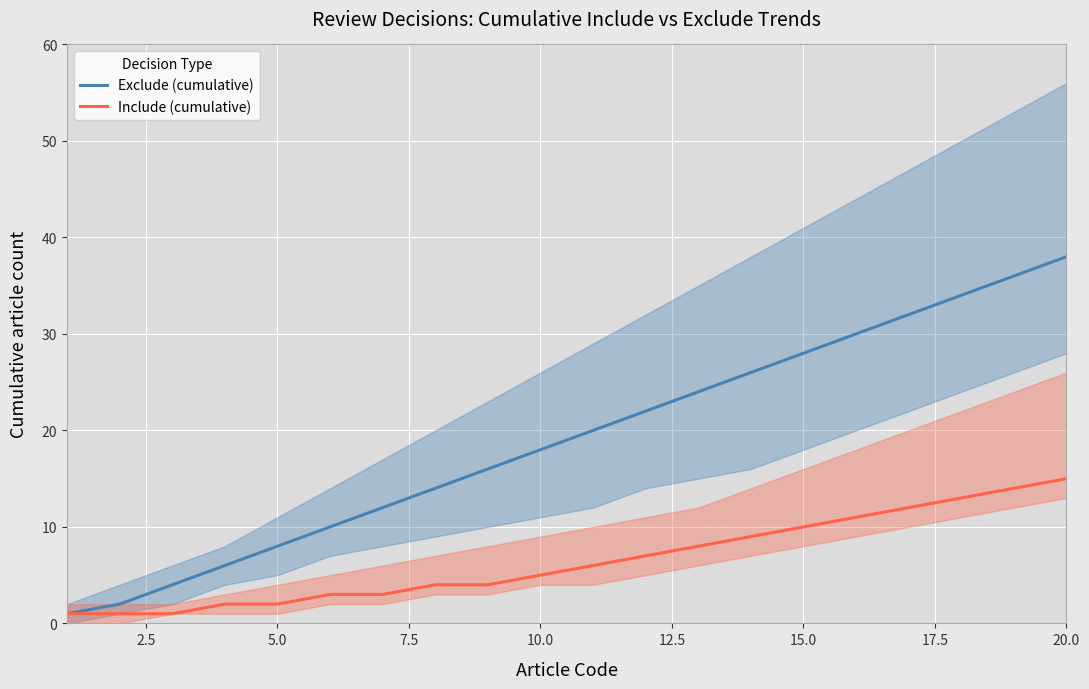

How many series are shown in this chart?

2